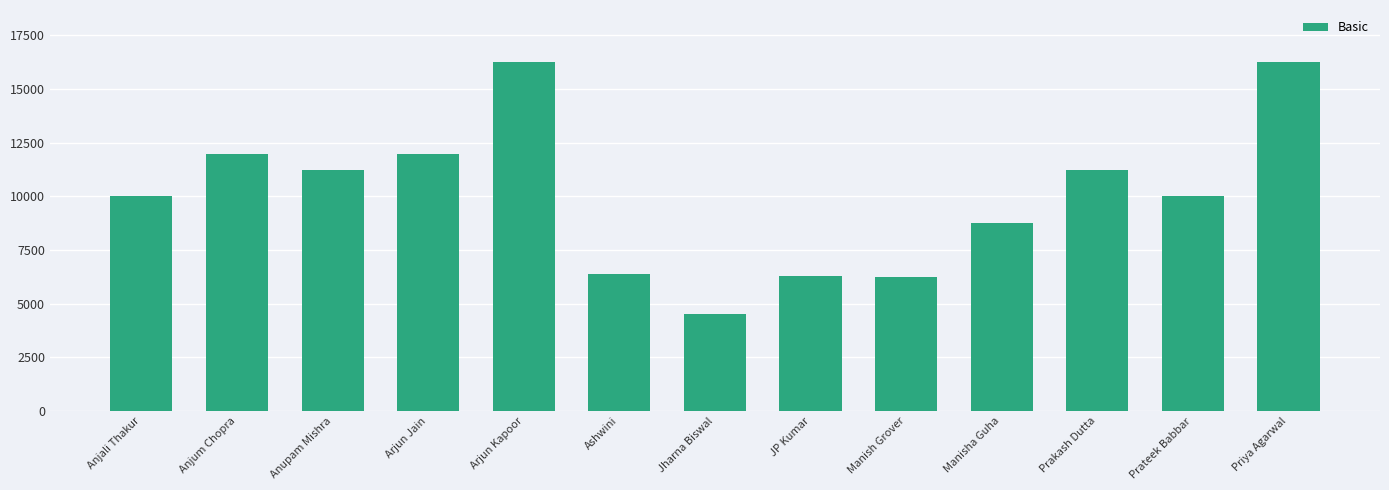

At which category does the chart reach its minimum across all series?

Jharna Biswal